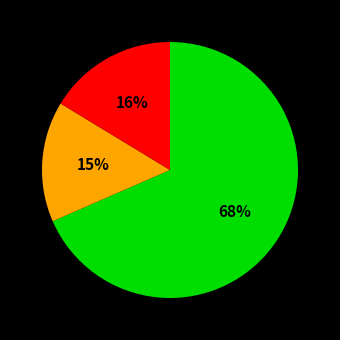

Is there any slice that represents more than half of the pie?

Yes